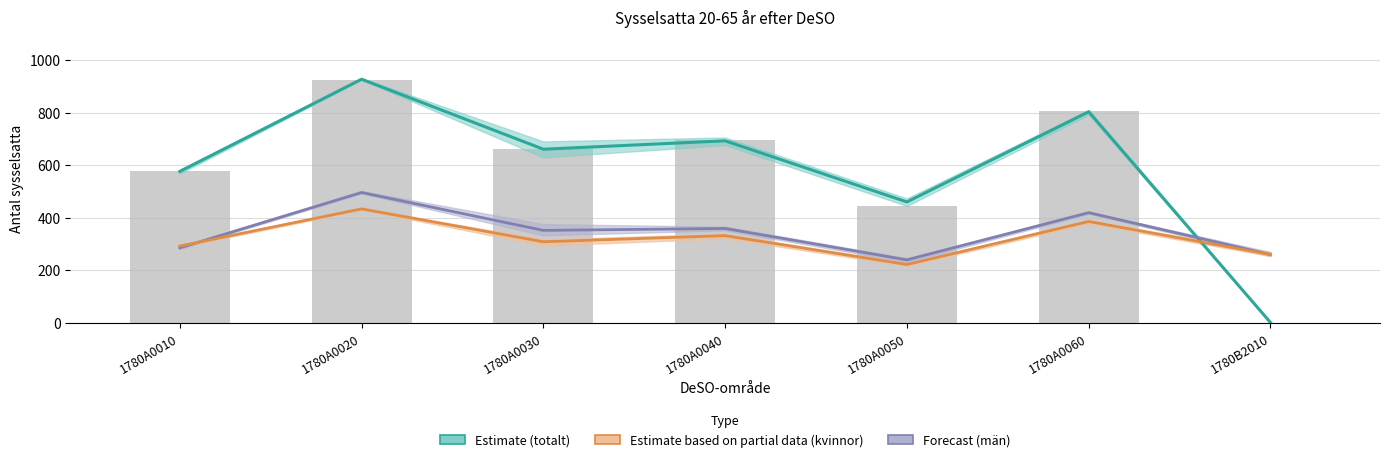

Which series has the largest range (max minus min)?

Estimate (totalt)